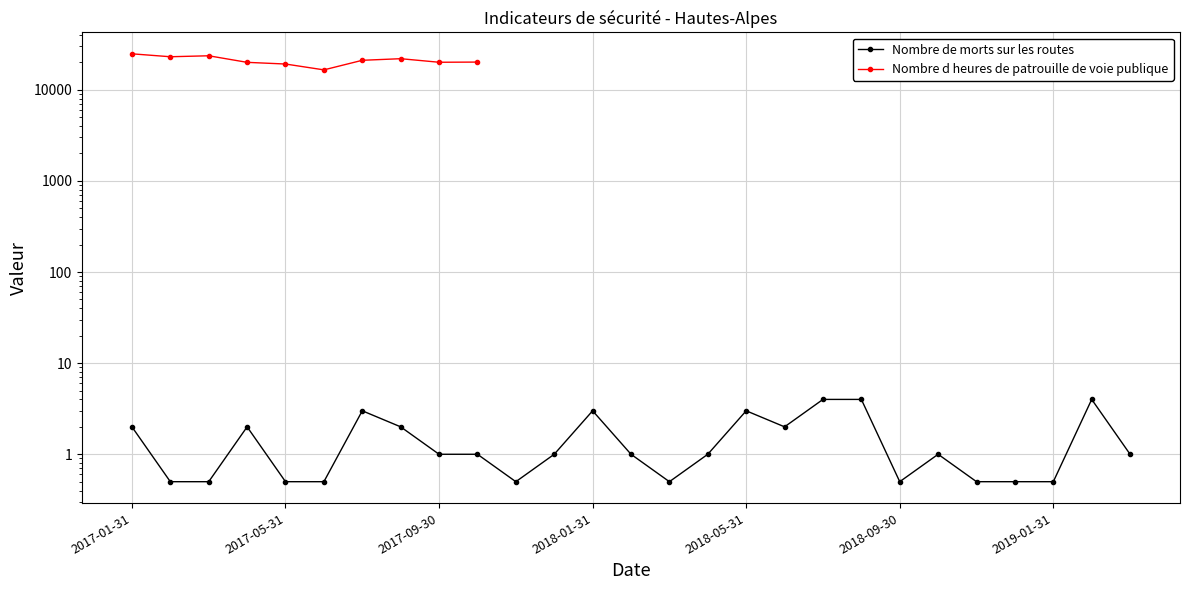

At which label does the data first exceed 1?

2017-01-31